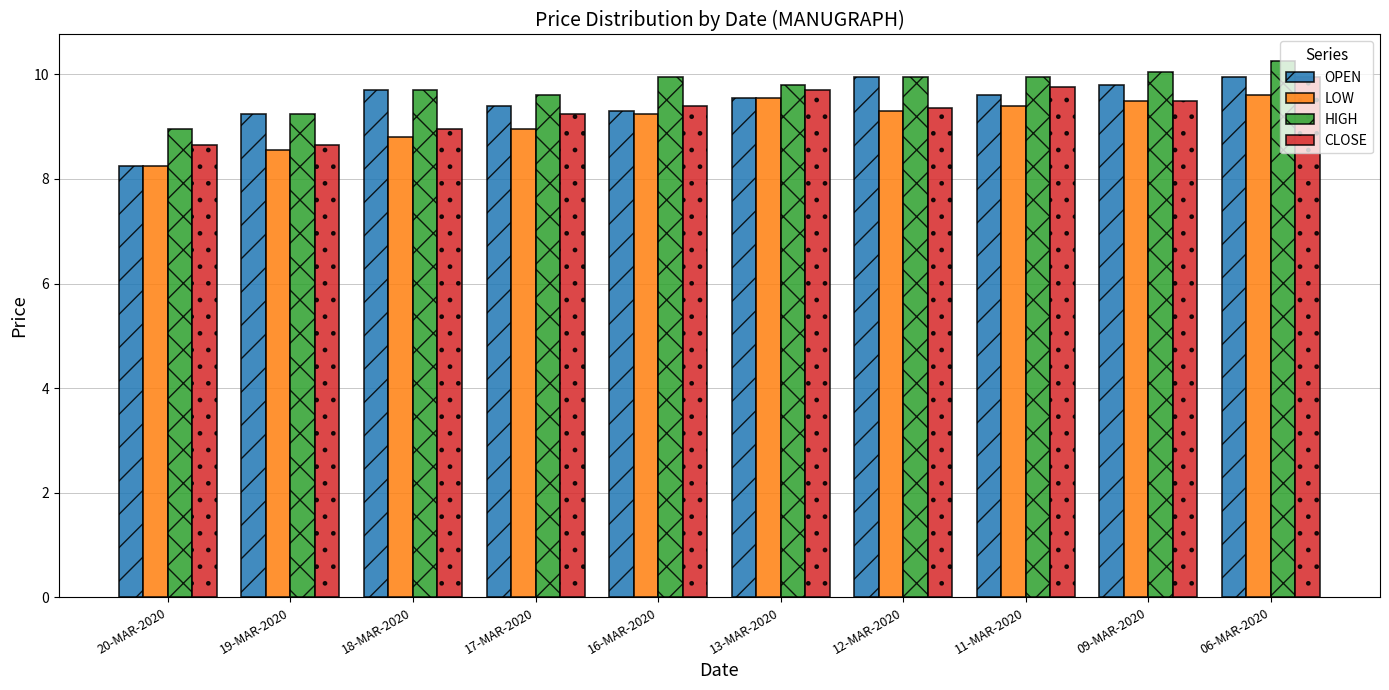

What is the label of the 3rd bar from the right?

11-MAR-2020